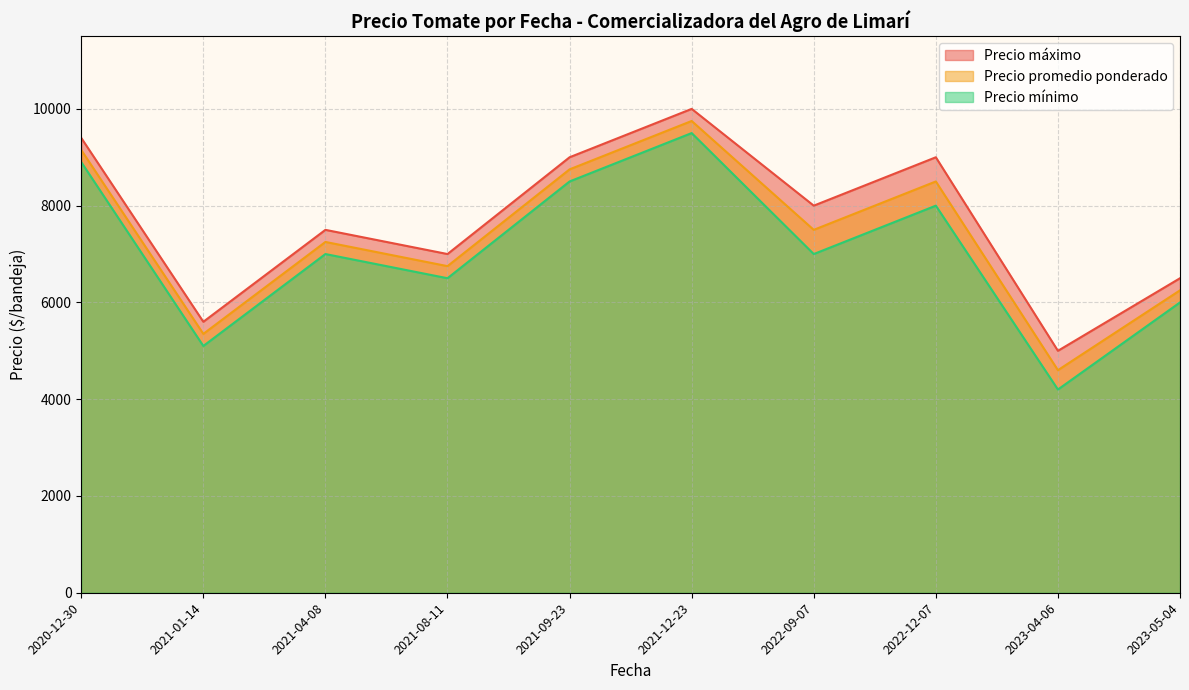

The value of Precio mínimo at 2023-04-06 is 4200. True or false?

True